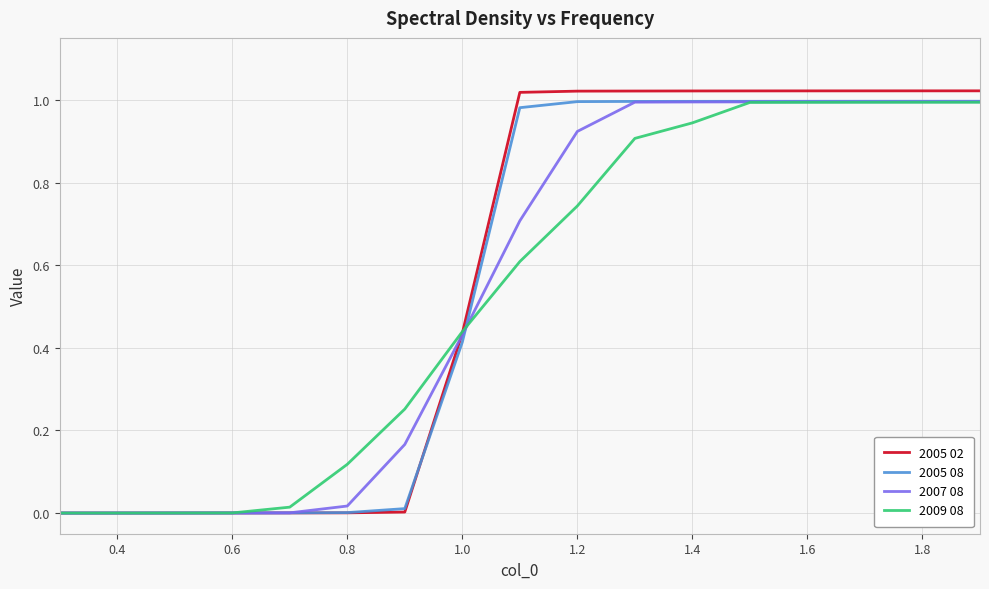

Which series has the largest range (max minus min)?

2005 02